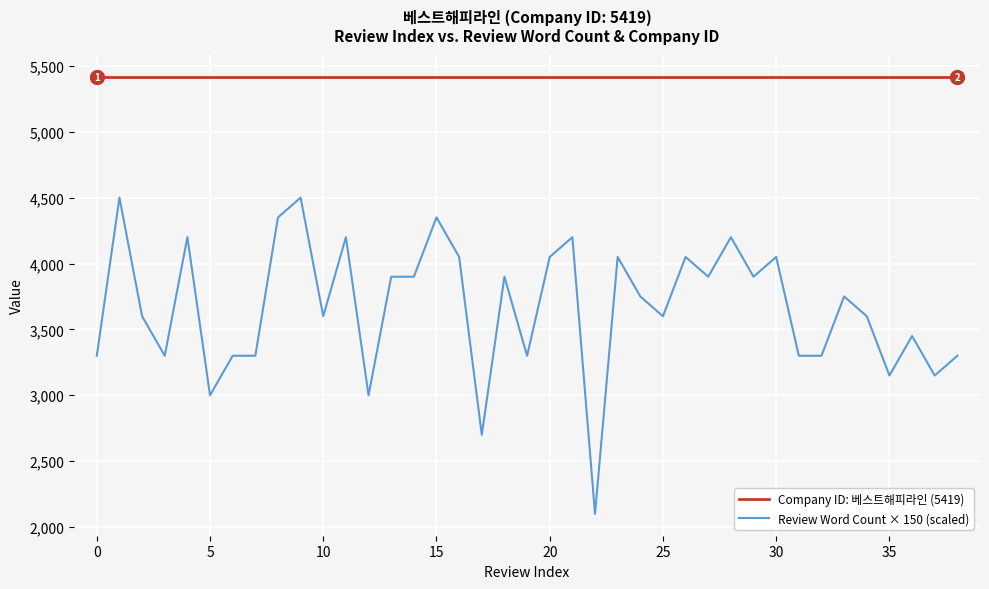

What is the average value of the Review Word Count × 150 (scaled) series?

3669